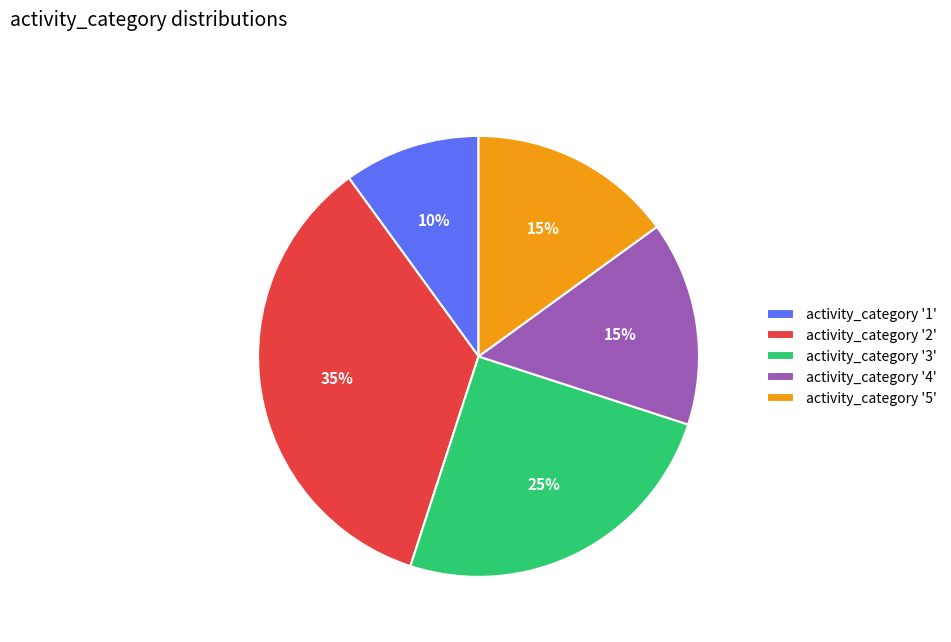

Which has a higher value, activity_category '2' or activity_category '5'?

activity_category '2'